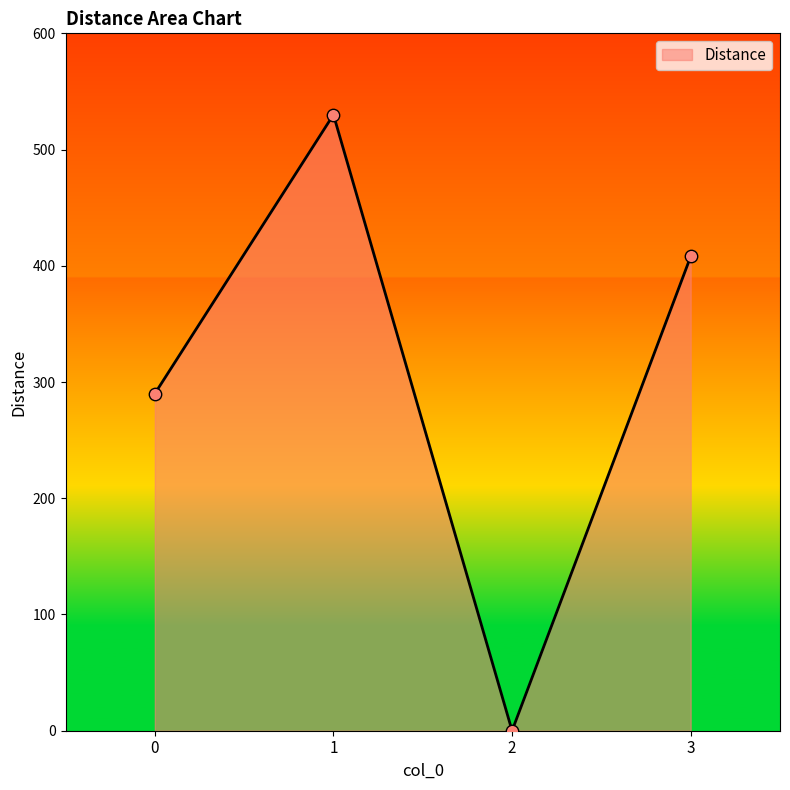

Which has a higher value, 3 or 2?

3